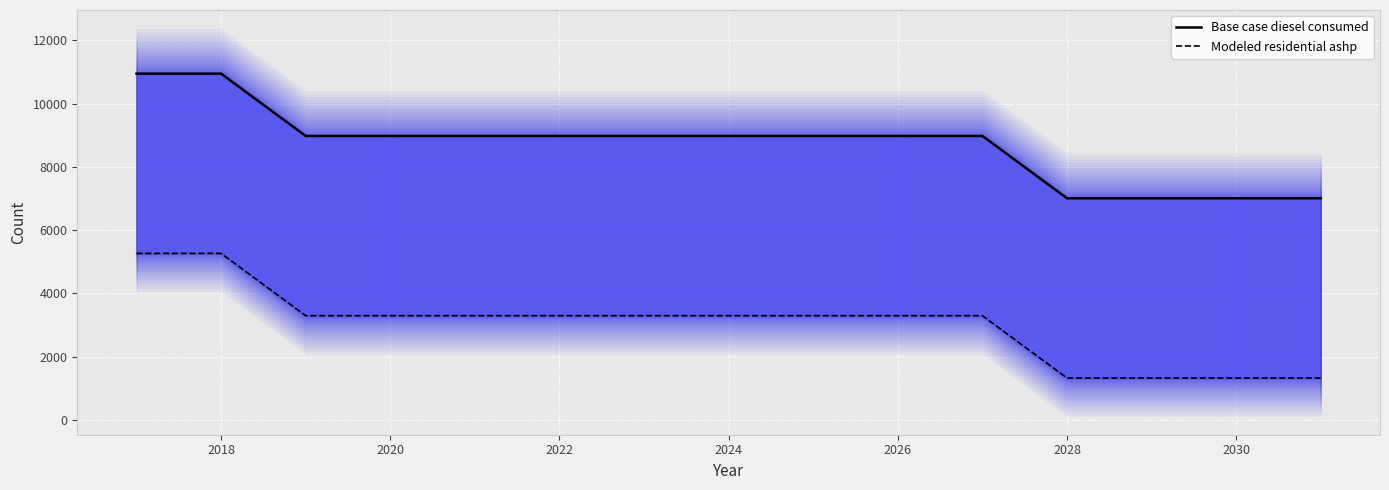

True or false: Base case diesel consumed has more than 2 interior local peaks.

False